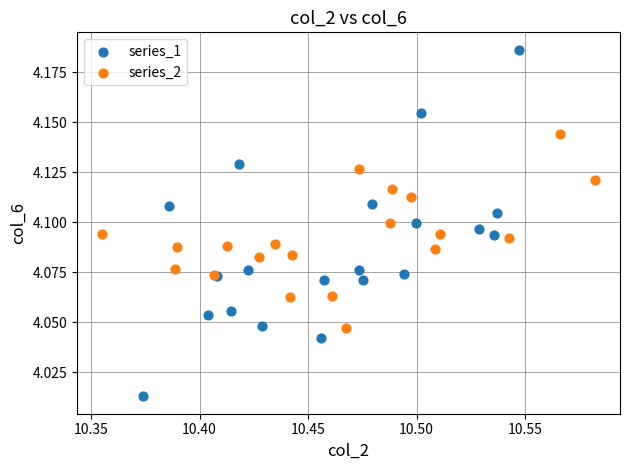

Which series has the largest Y range (max minus min)?

series_1